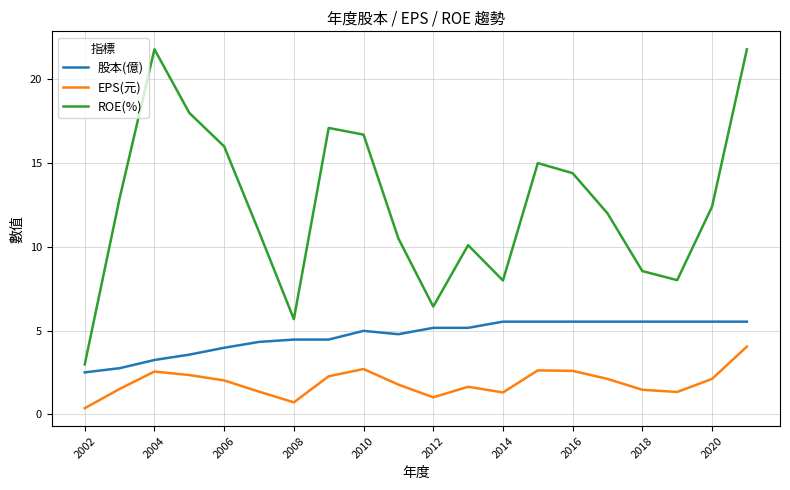

List the series in order of their overall mean, lowest first.

EPS(元), 股本(億), ROE(%)